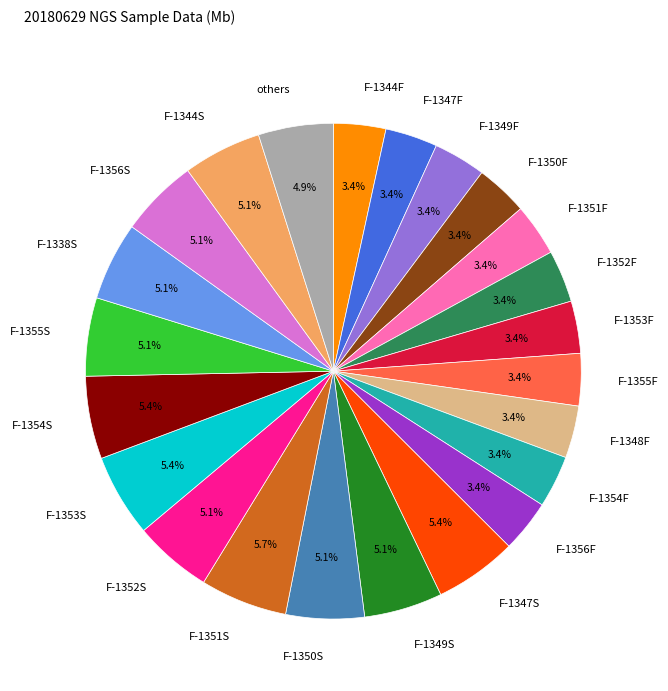

To the nearest percent, what is the difference between the largest and smallest slice percentages?

2%